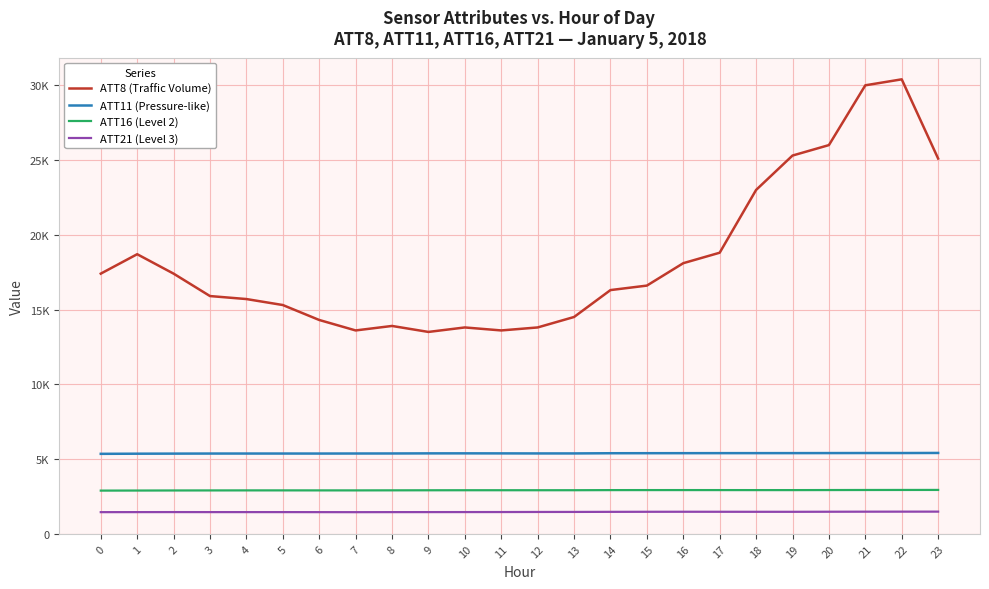

Does the chart display data point markers on the line(s)?

No